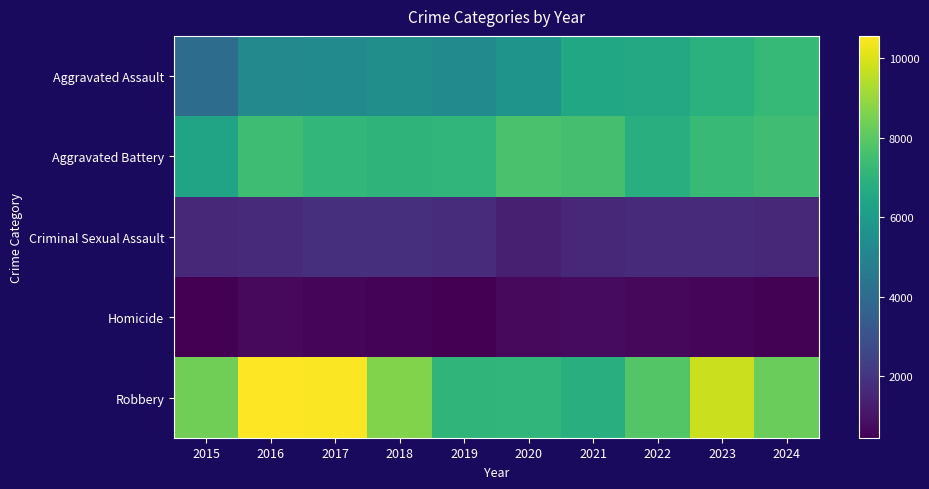

Between 2020 and 2024, which series saw the biggest shift?

Aggravated Assault